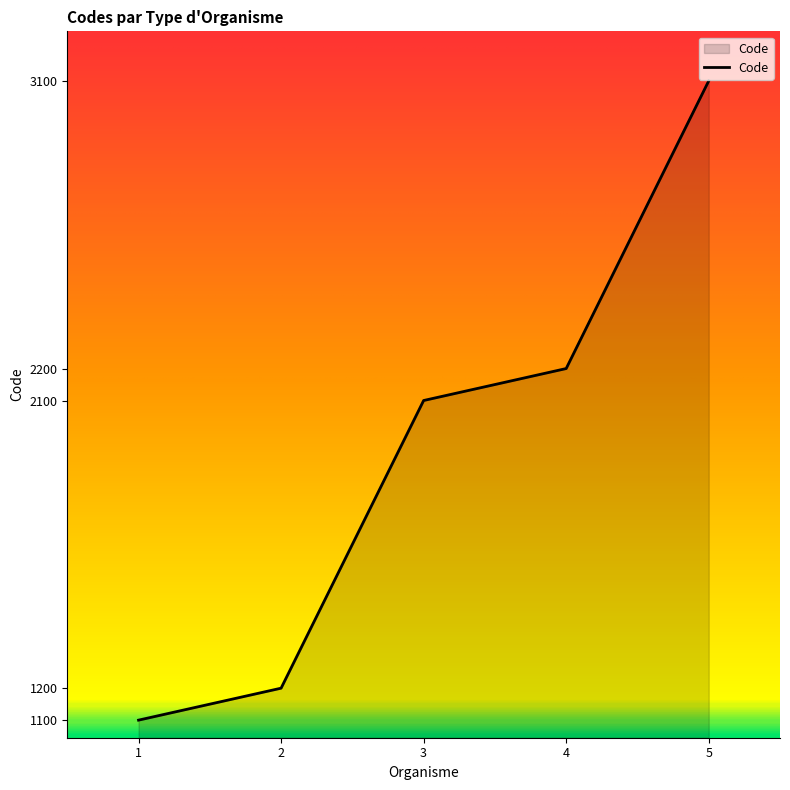

The value at 4 is 2200. True or false?

True